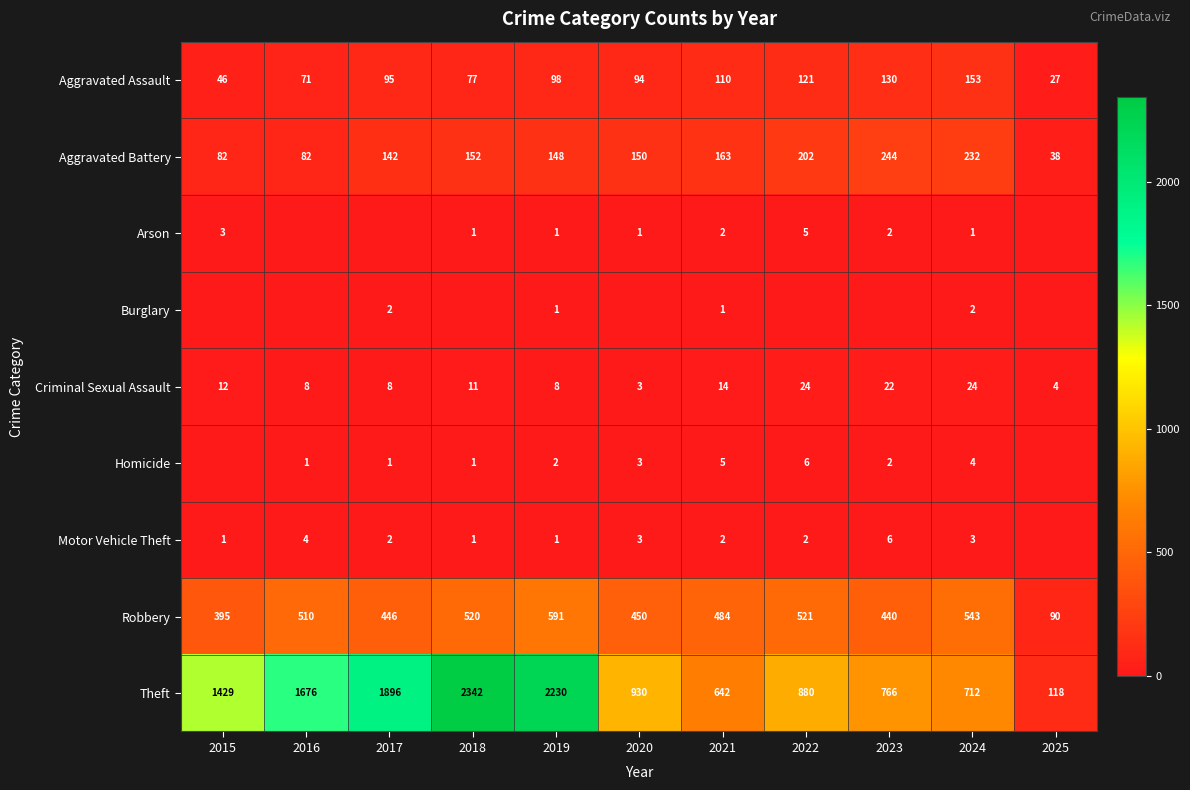

At which label does Robbery reach its peak?

2019